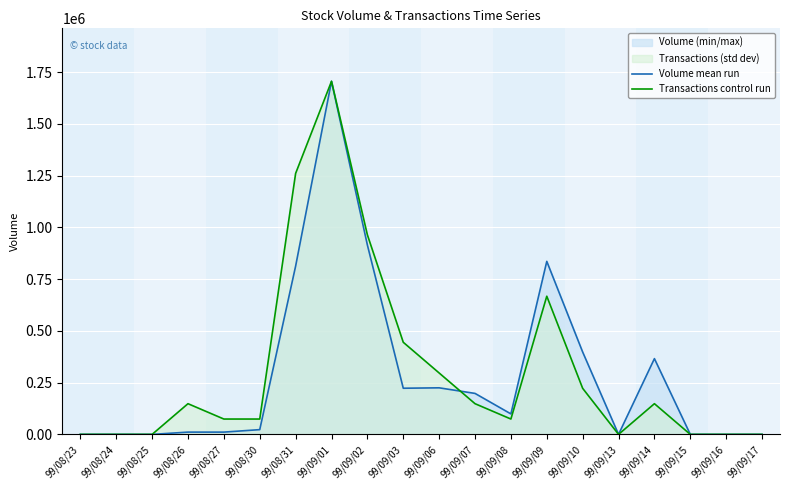

Reading left to right, transcribe all the data shown in this chart.

Volume mean run: 99/08/23=0.0	99/08/24=0.0	99/08/25=0.0	99/08/26=11000.0	99/08/27=11000.0	99/08/30=23000.0	99/08/31=813000.0	99/09/01=1706000.0	99/09/02=915000.0	99/09/03=223000.0	99/09/06=225000.0	99/09/07=198000.0	99/09/08=99000.0	99/09/09=836000.0	99/09/10=398000.0	99/09/13=0.0	99/09/14=366000.0	99/09/15=0.0	99/09/16=0.0	99/09/17=0.0
Transactions control run: 99/08/23=0.0	99/08/24=0.0	99/08/25=0.0	99/08/26=148347.8	99/08/27=74173.9	99/08/30=74173.9	99/08/31=1260956.5	99/09/01=1706000.0	99/09/02=964260.9	99/09/03=445043.5	99/09/06=296695.7	99/09/07=148347.8	99/09/08=74173.9	99/09/09=667565.2	99/09/10=222521.7	99/09/13=0.0	99/09/14=148347.8	99/09/15=0.0	99/09/16=0.0	99/09/17=0.0